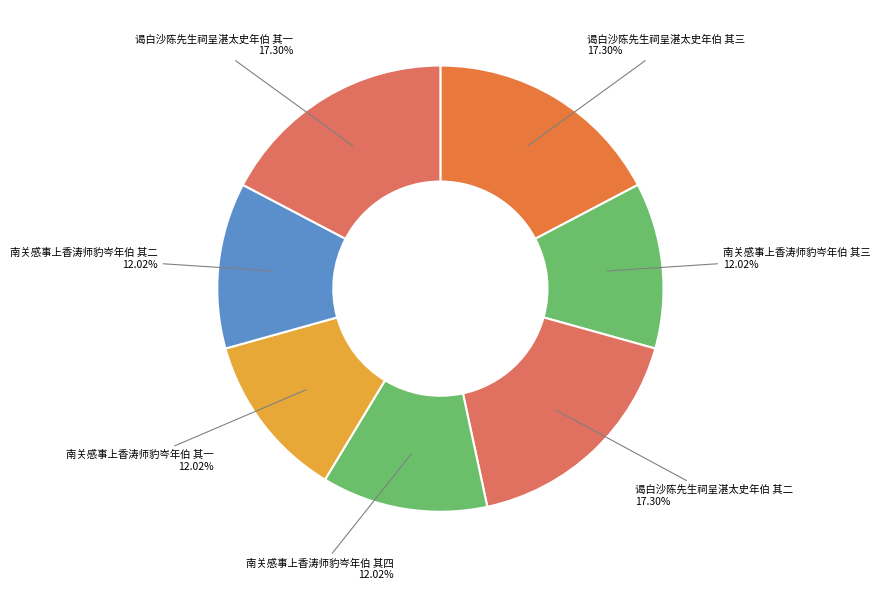

What is the ratio of the value at 南关感事上香涛师豹岑年伯 其三 to the value at 谒白沙陈先生祠呈湛太史年伯 其一?

0.7